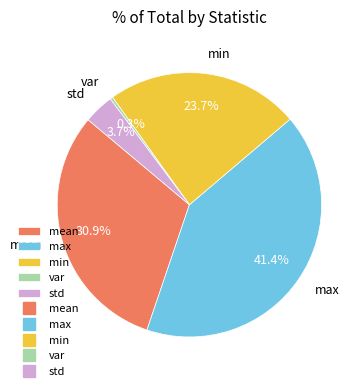

Does std account for over 50% of the chart?

No